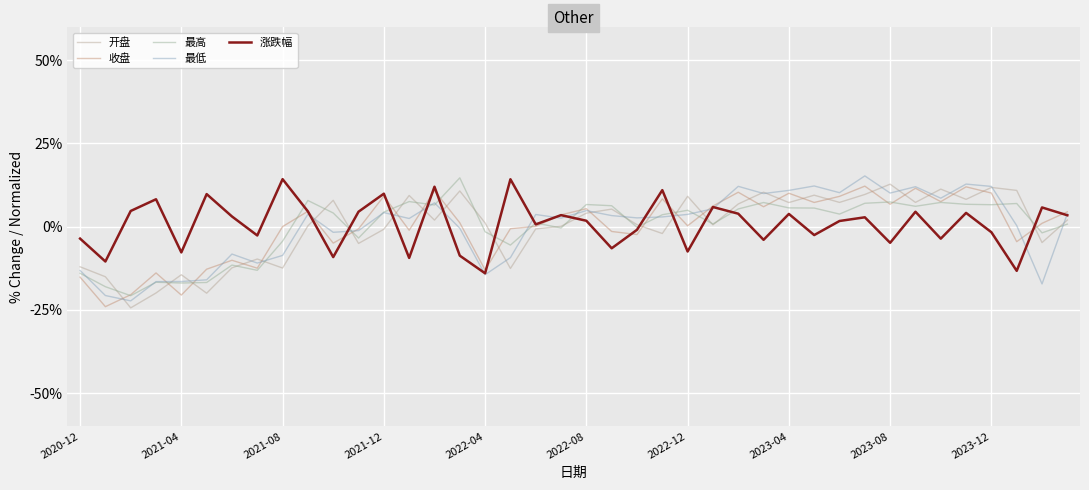

After their last crossing, which series has the higher values: 最低 or 收盘?

收盘